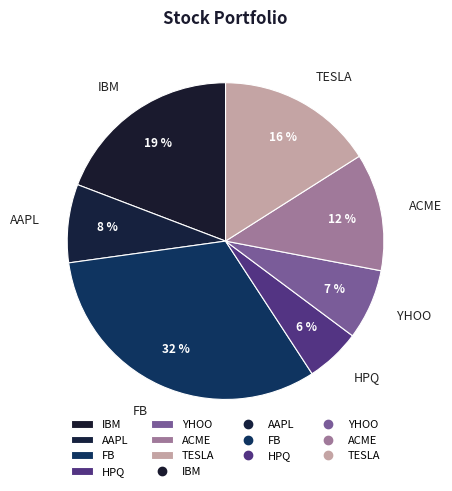

Do IBM and FB together represent more than half of the pie?

Yes